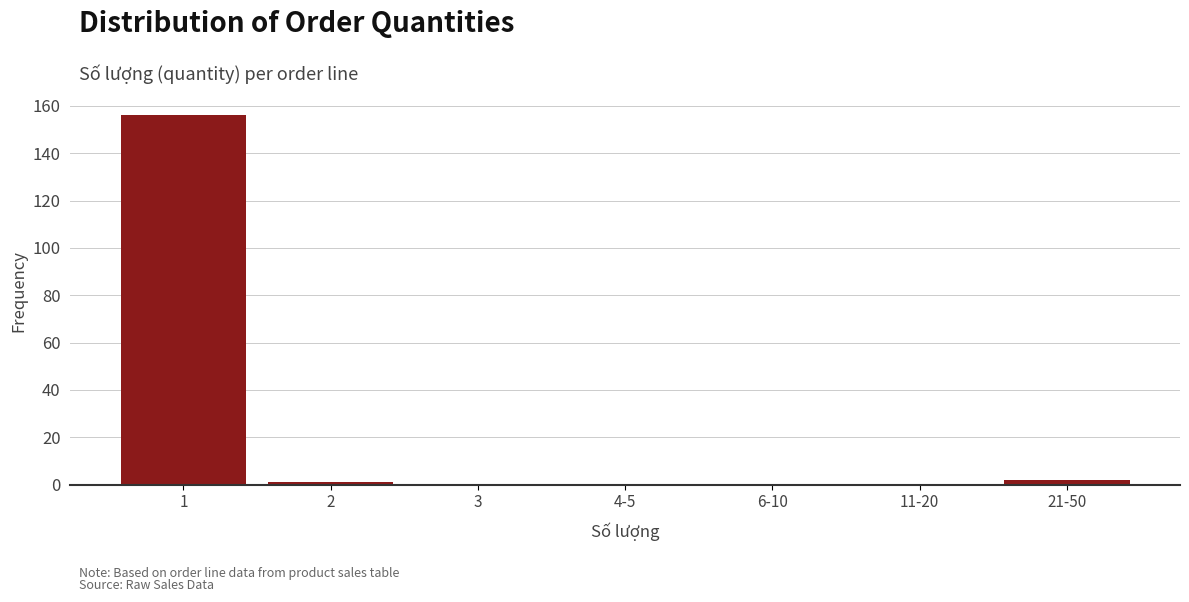

Reading left to right, extract all data points from this chart.

1=156	2=1	3=0	4-5=0	6-10=0	11-20=0	21-50=2